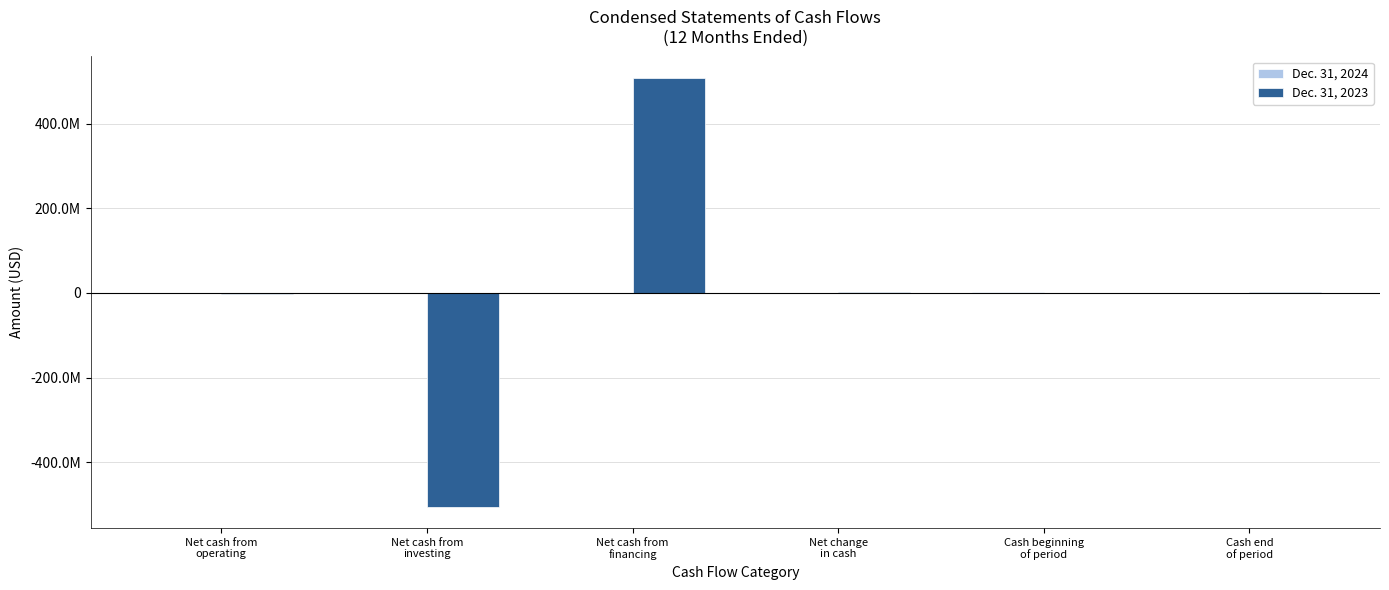

What is the difference between the Dec. 31, 2024 values at Net cash from
operating and Net cash from
investing?

929804